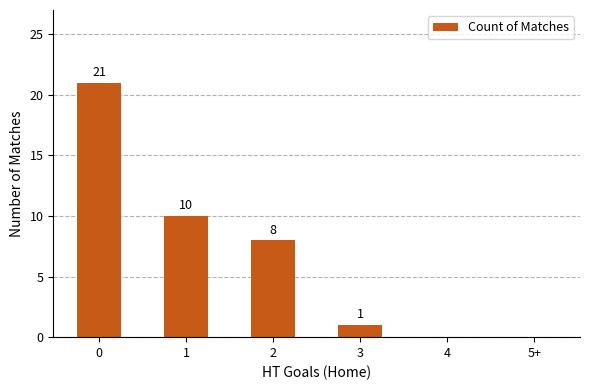

What is the maximum value shown in the chart?

21